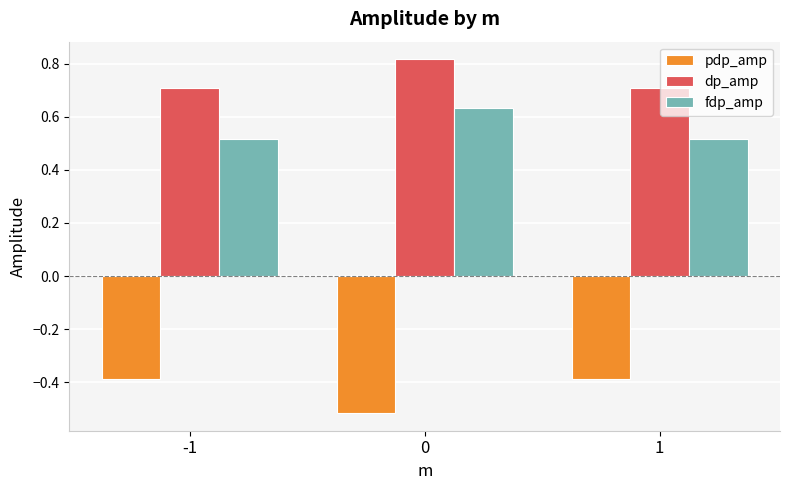

List the series in order of their peak value, lowest first.

pdp_amp, fdp_amp, dp_amp